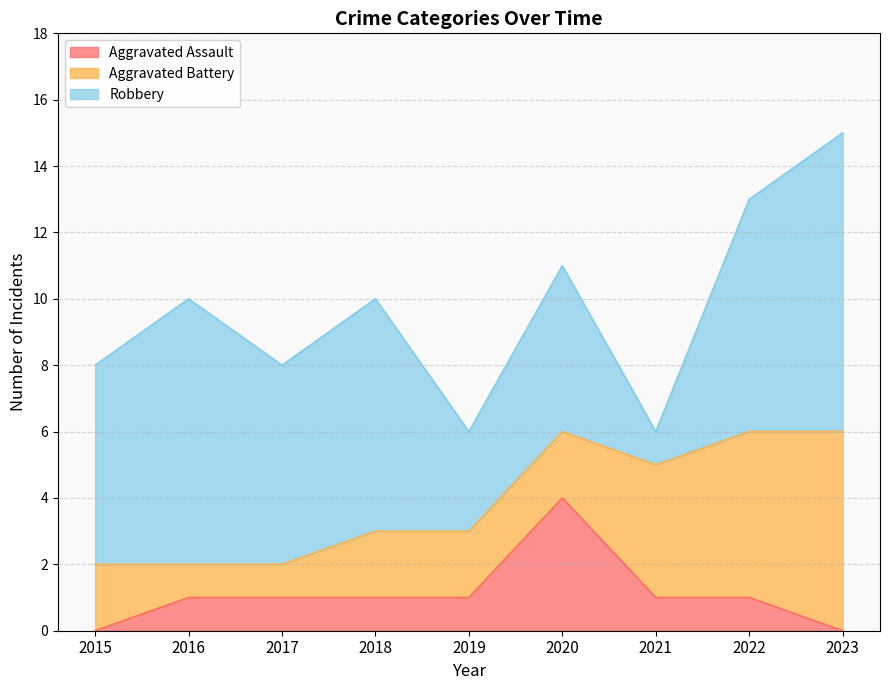

True or false: Robbery and Aggravated Assault cross at least once.

False